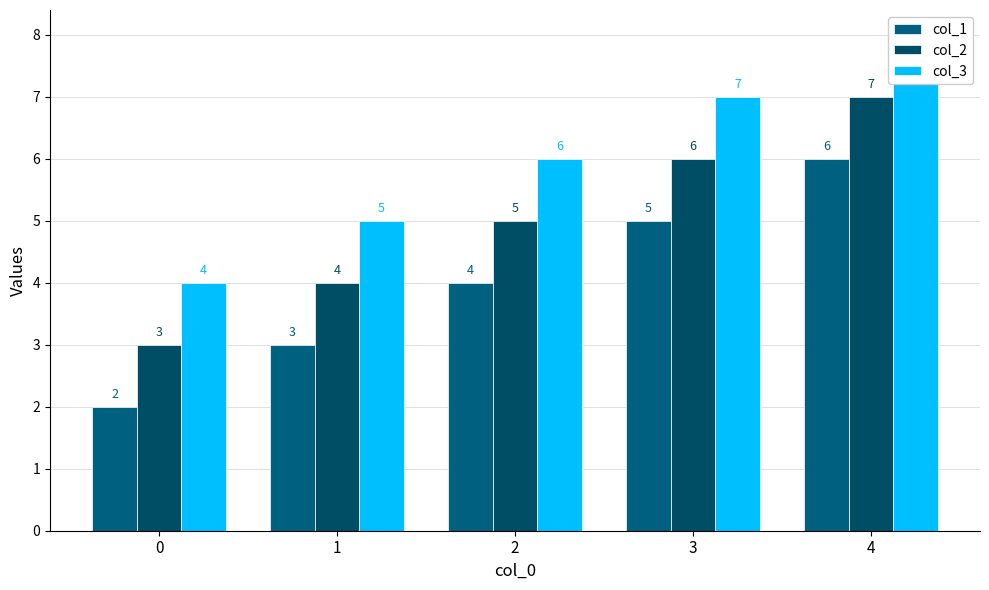

Reading left to right, list all the values displayed in this chart.

col_1: 0=2	1=3	2=4	3=5	4=6
col_2: 0=3	1=4	2=5	3=6	4=7
col_3: 0=4	1=5	2=6	3=7	4=8